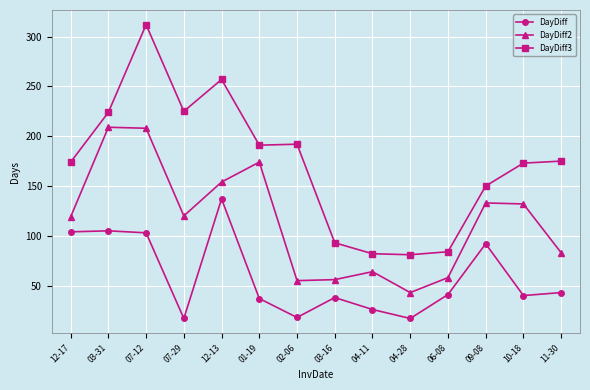

What is the label of the 1st point from the left?

12-17